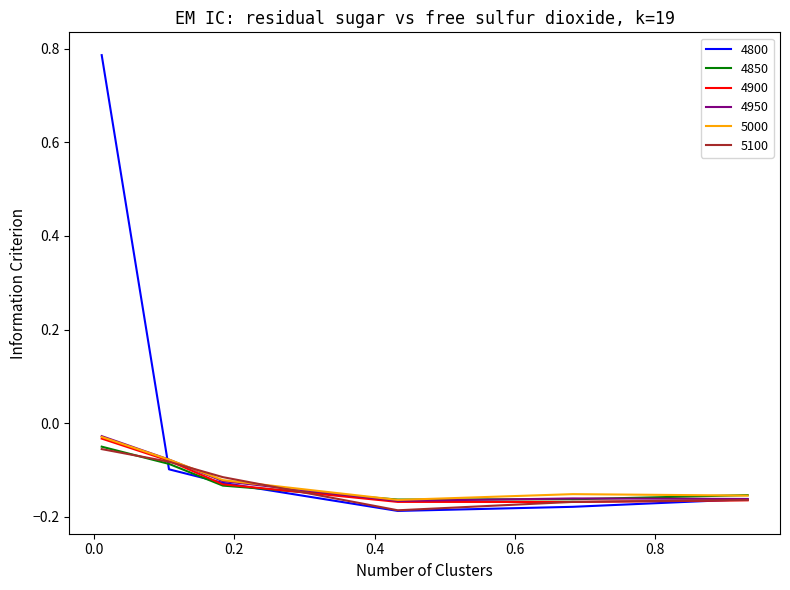

True or false: 4850 has more than 0 points higher than both neighbors.

False